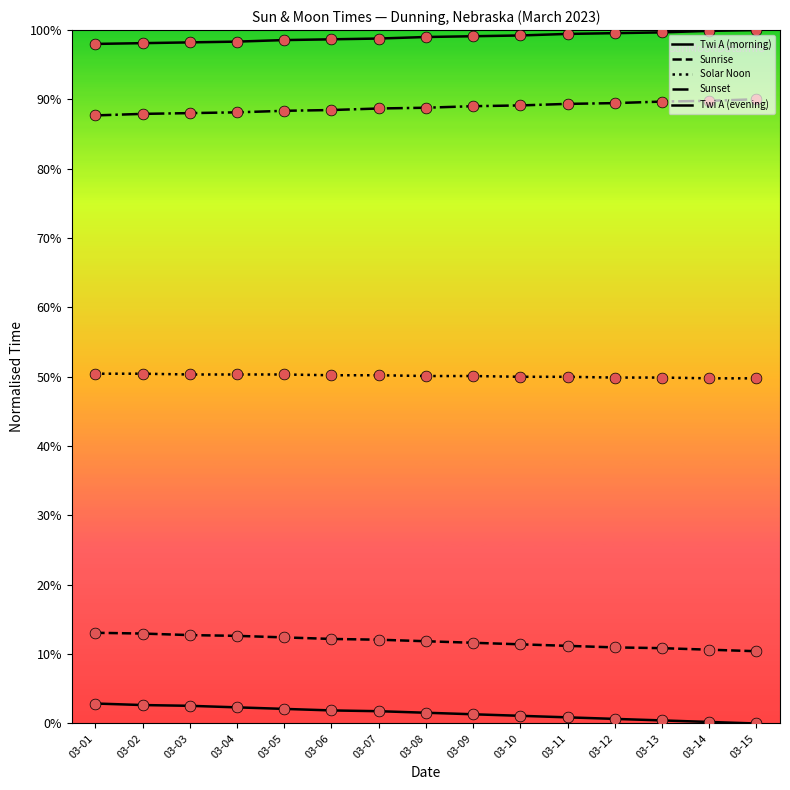

At how many categories does at least one series exceed 41?

15